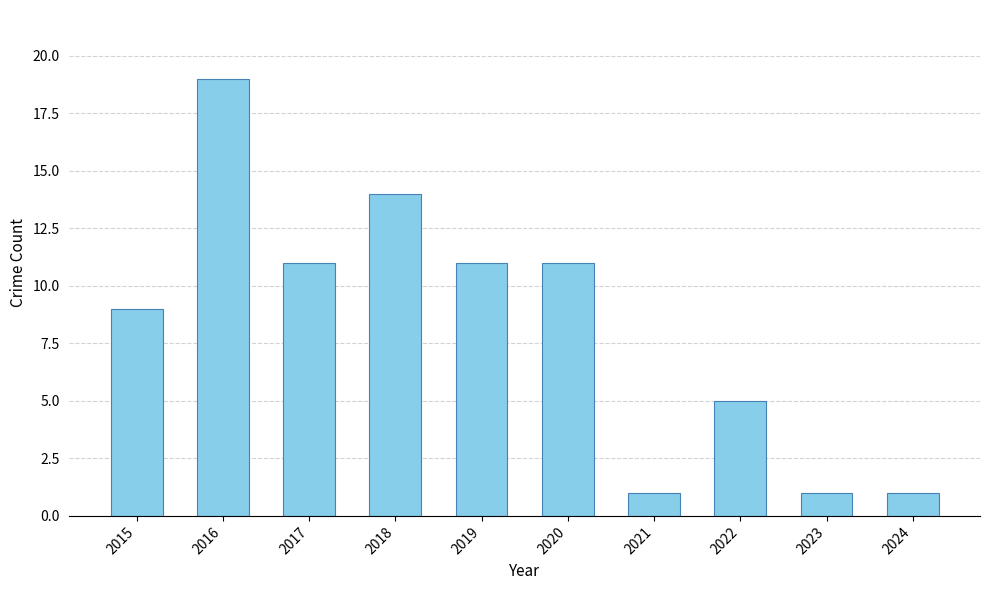

What is the difference between the values at 2016 and 2020?

8